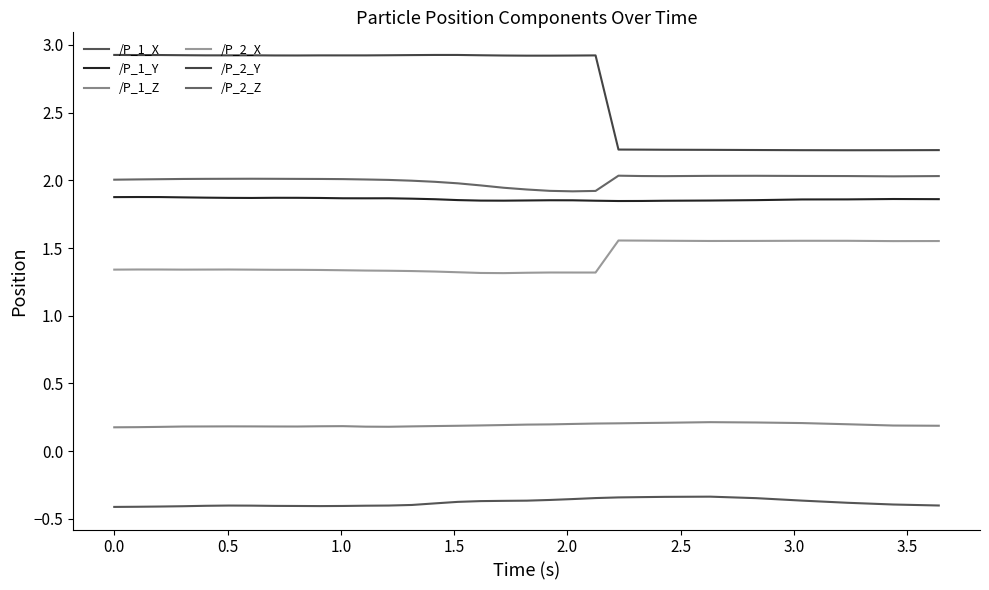

True or false: /P_2_X and /P_1_Y intersect in this chart.

False